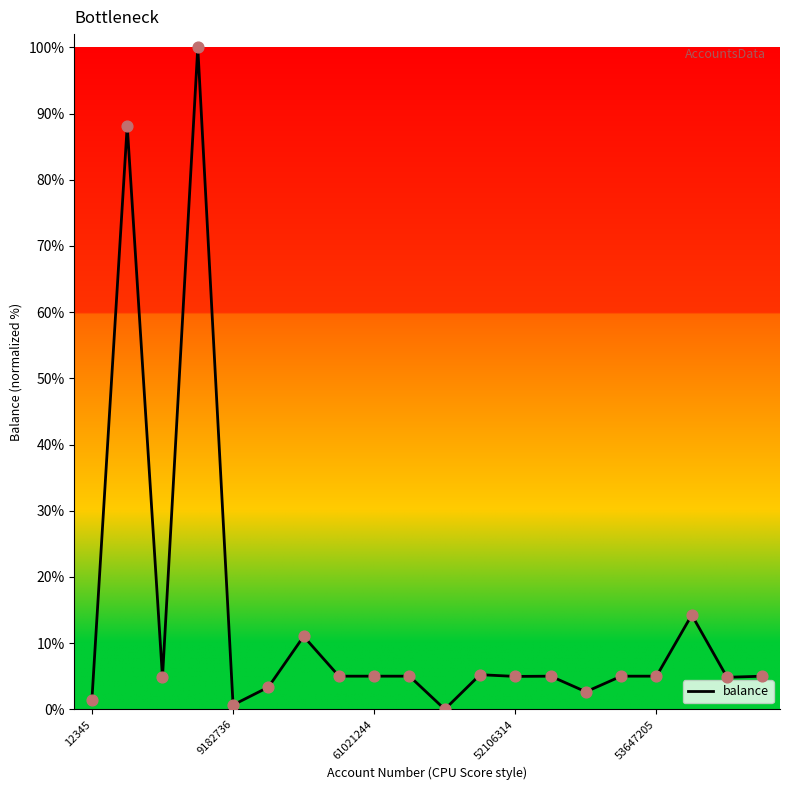

What is the difference between the maximum and minimum values?

100.0